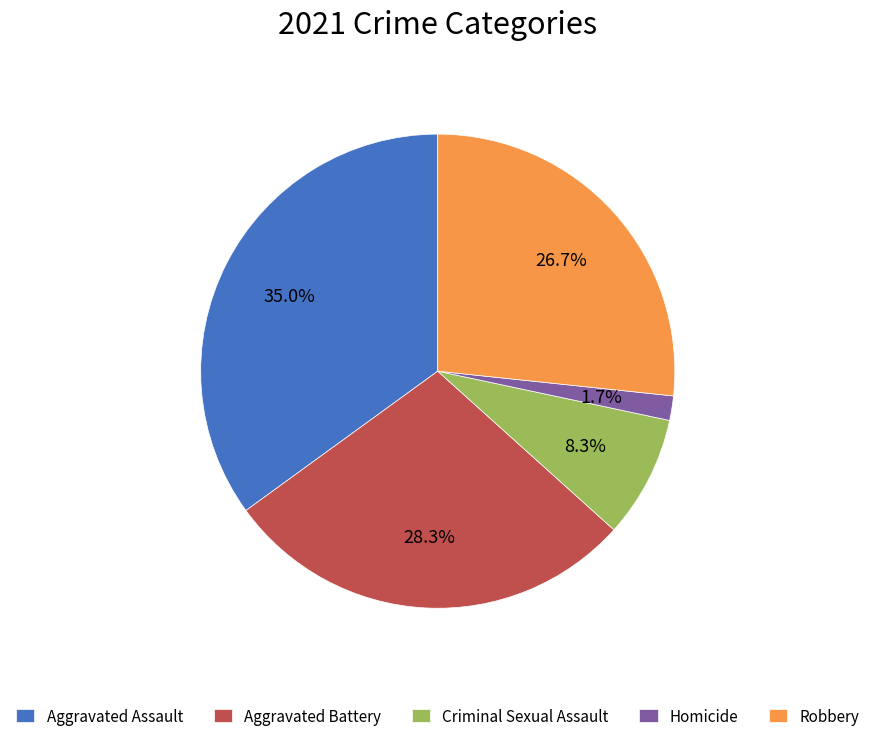

The Criminal Sexual Assault slice represents 8% of the pie. True or false?

True